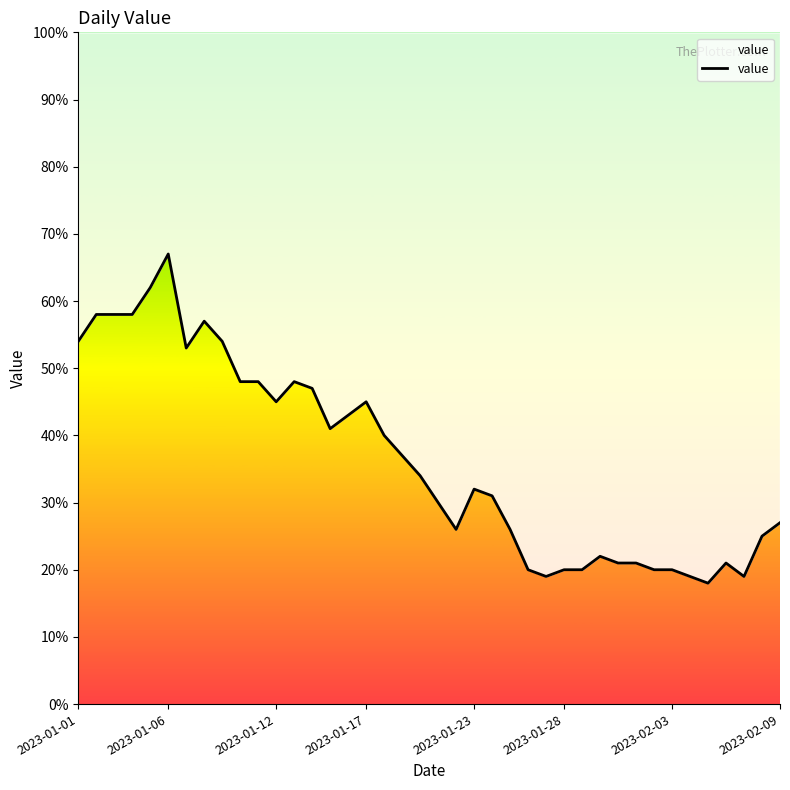

Is it true that the value at 15 is 43?

True